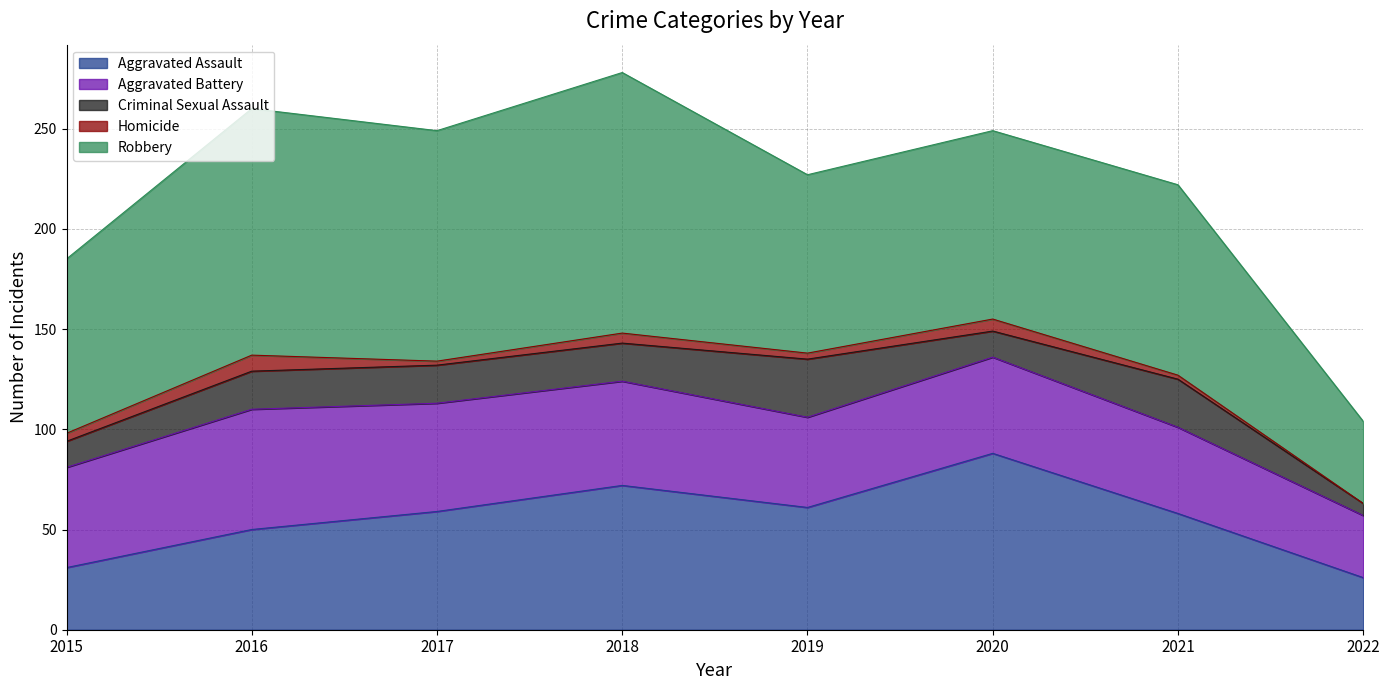

At which label does Homicide reach its peak?

2016